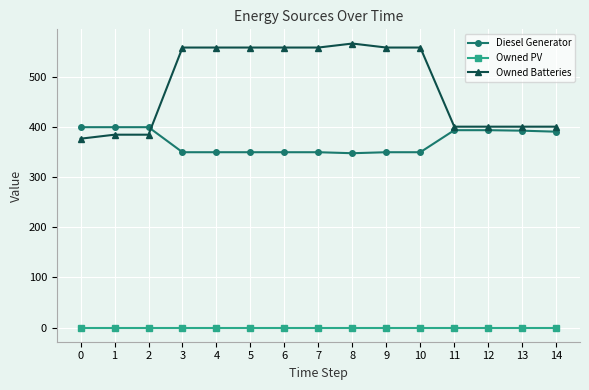

True or false: Owned PV and Diesel Generator cross at least once.

False